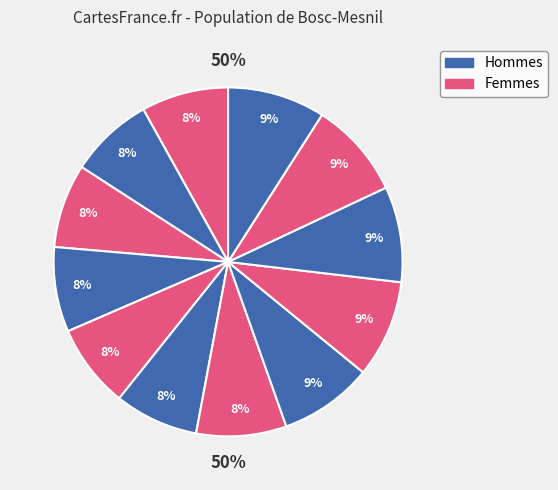

To the nearest percent, what is the difference between the 2 and 11 slice percentages?

1%